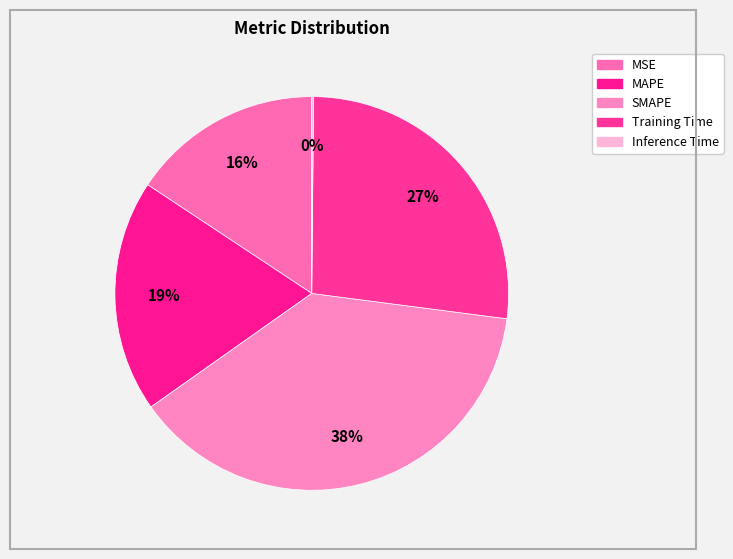

Which slice is the largest?

SMAPE